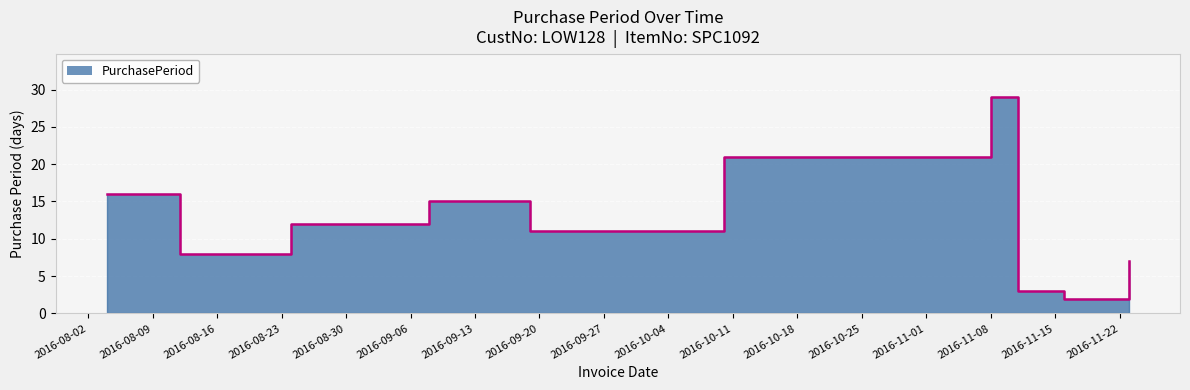

Where is the first local maximum?

2016-09-08